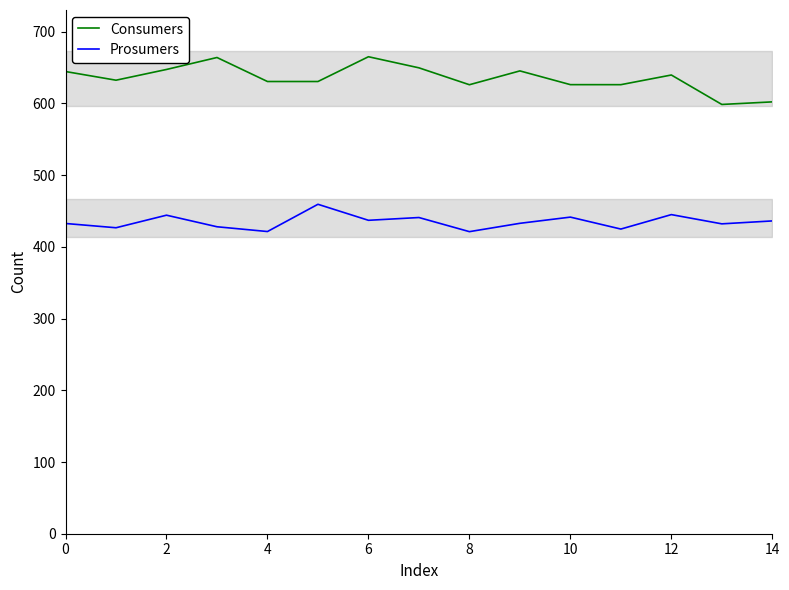

True or false: Prosumers and Consumers cross at least once.

False